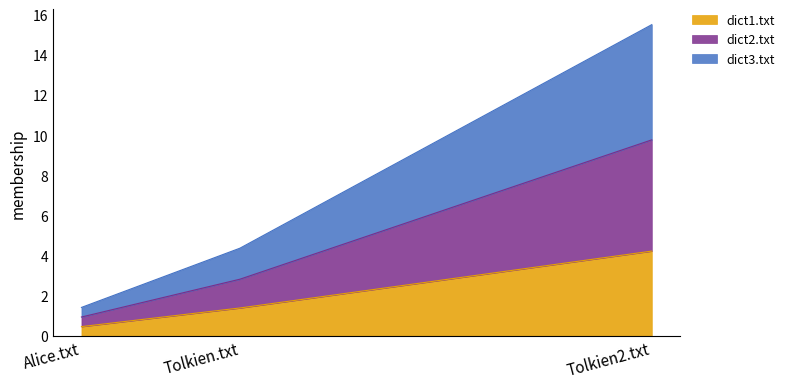

What is the difference between the maximum and second lowest values in the dict1.txt series?

2.8